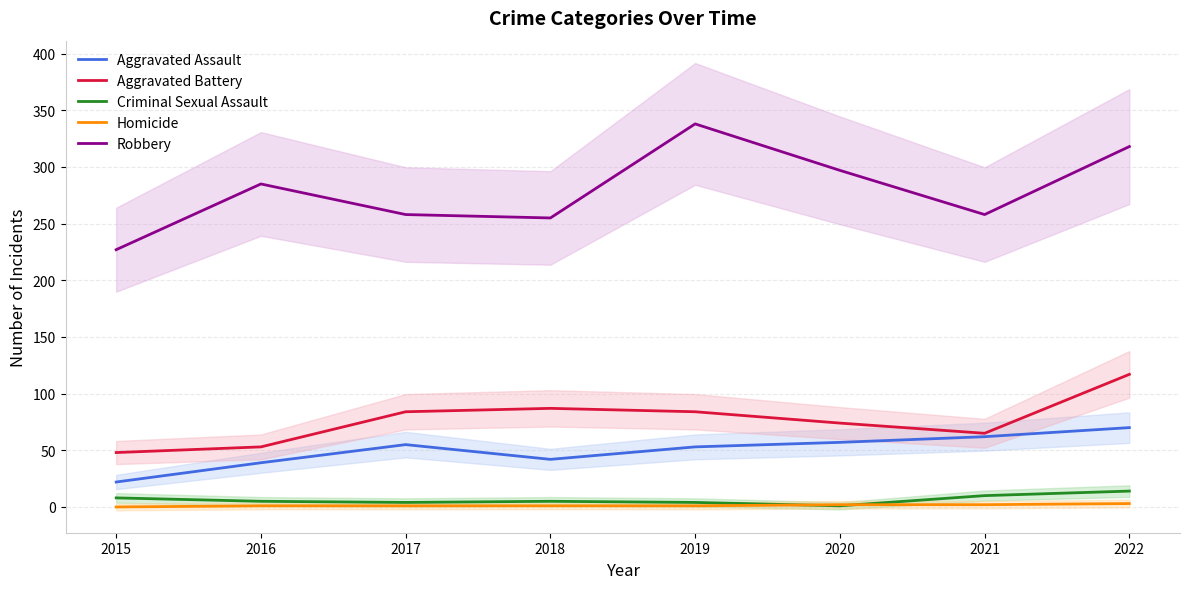

What is the sum of the Criminal Sexual Assault values at 2020 and 2016?

6